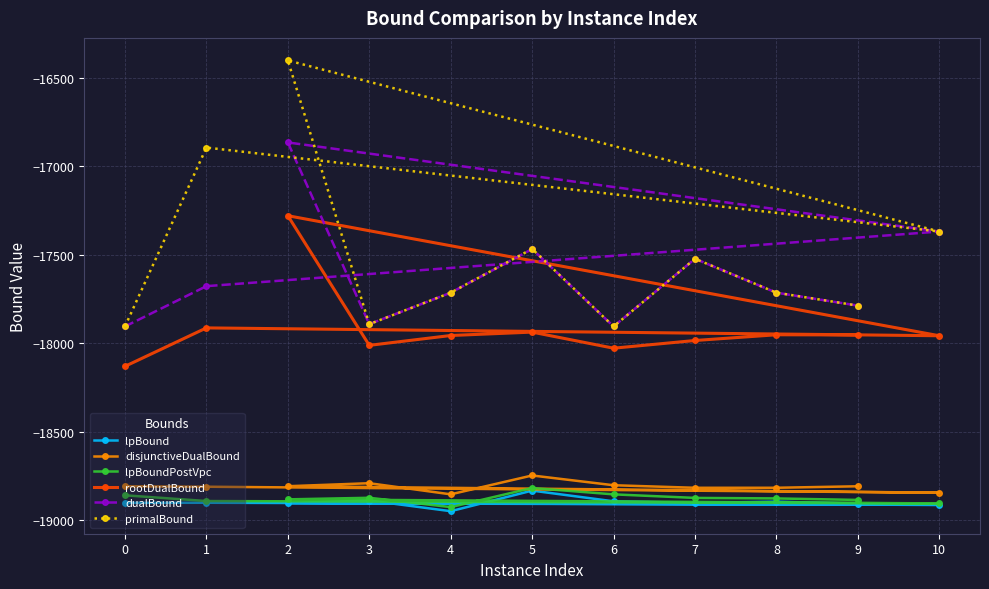

The value of primalBound at 3 is -27478.6. True or false?

False